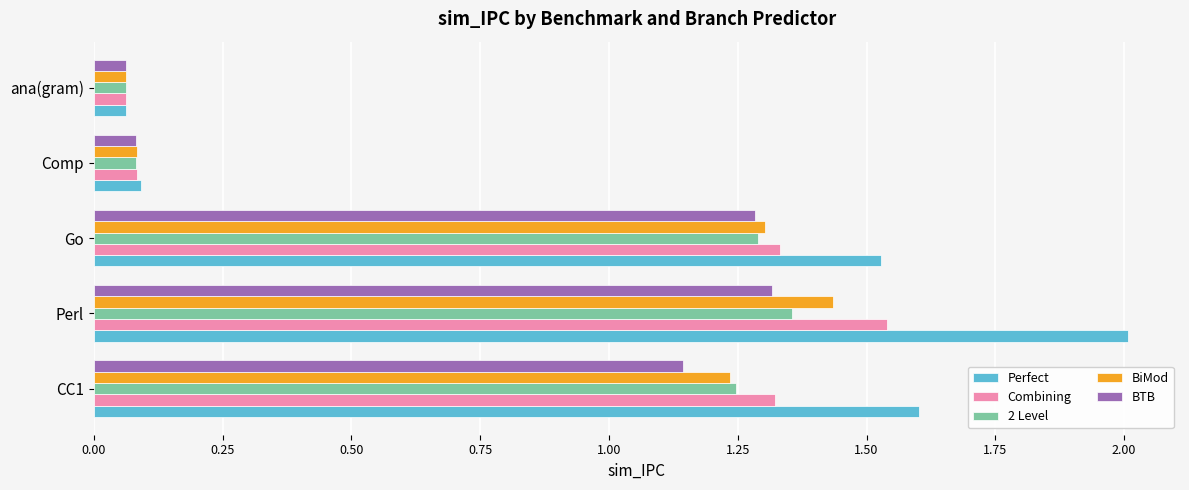

Count the number of data series in this chart.

5